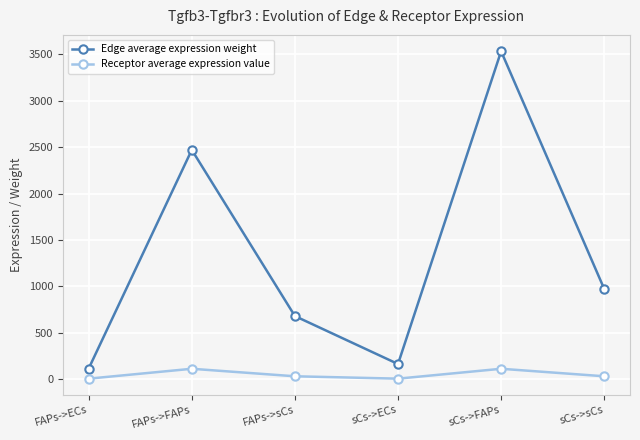

True or false: Receptor average expression value and Edge average expression weight cross at least once.

False